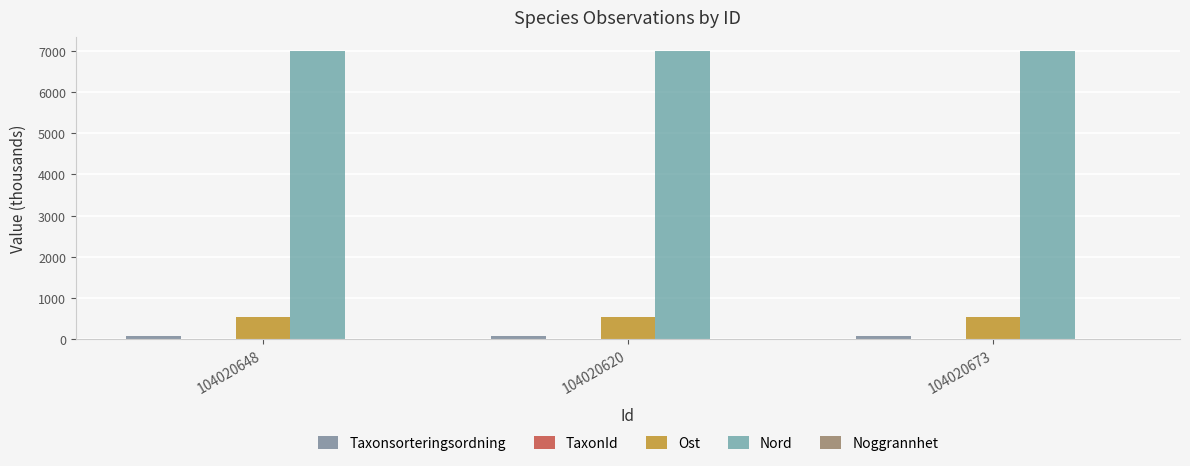

True or false: Ost has a value of 548.4 at 104020673.

True